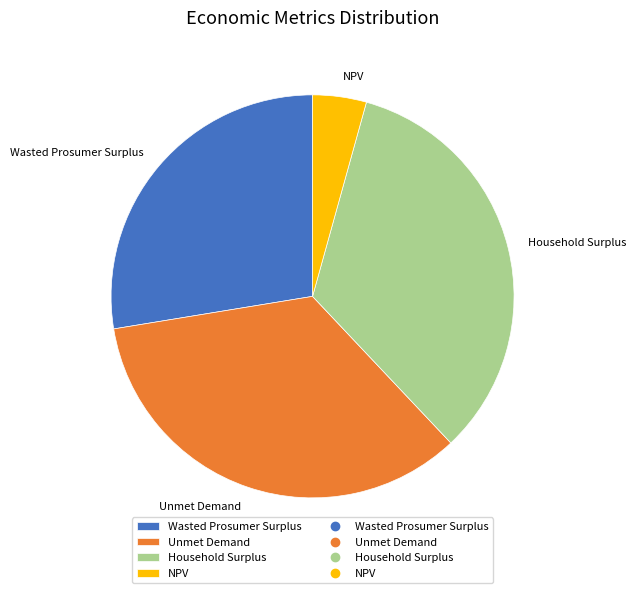

Rank the categories by value from lowest to highest.

NPV, Wasted Prosumer Surplus, Household Surplus, Unmet Demand